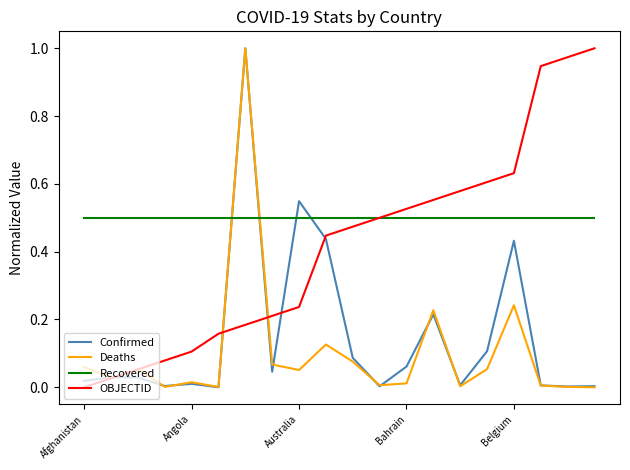

Which series has the largest total across all categories?

Recovered